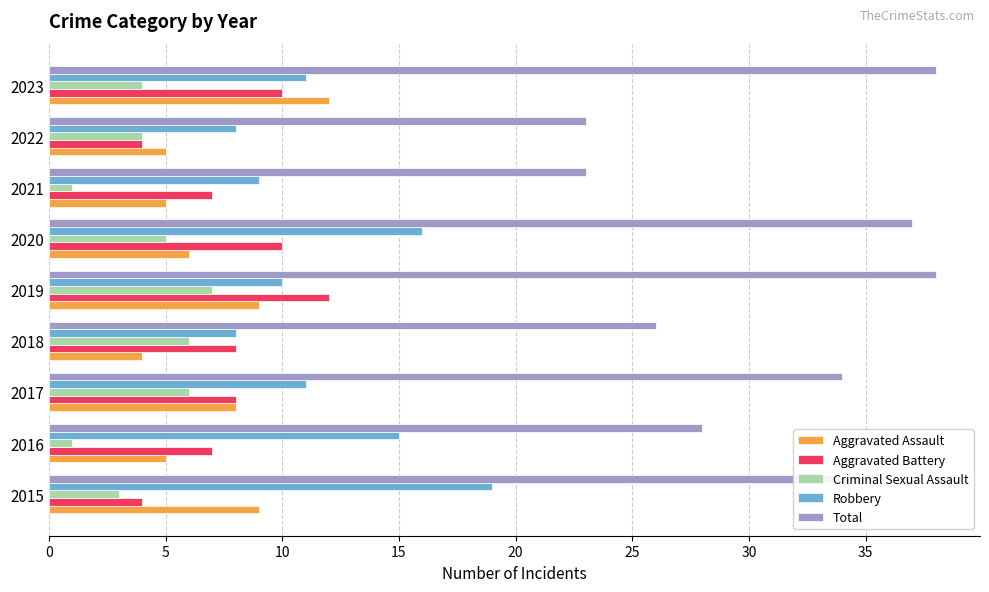

At how many categories does at least one series exceed 33?

5